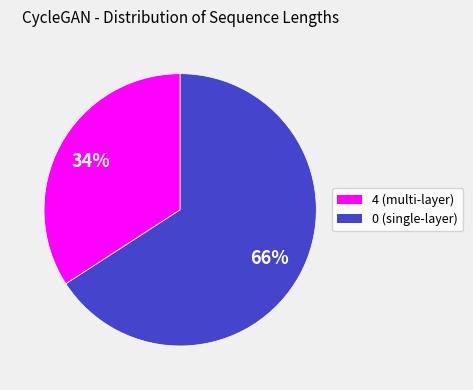

To the nearest percent, what is the difference between the largest and smallest slice percentages?

32%